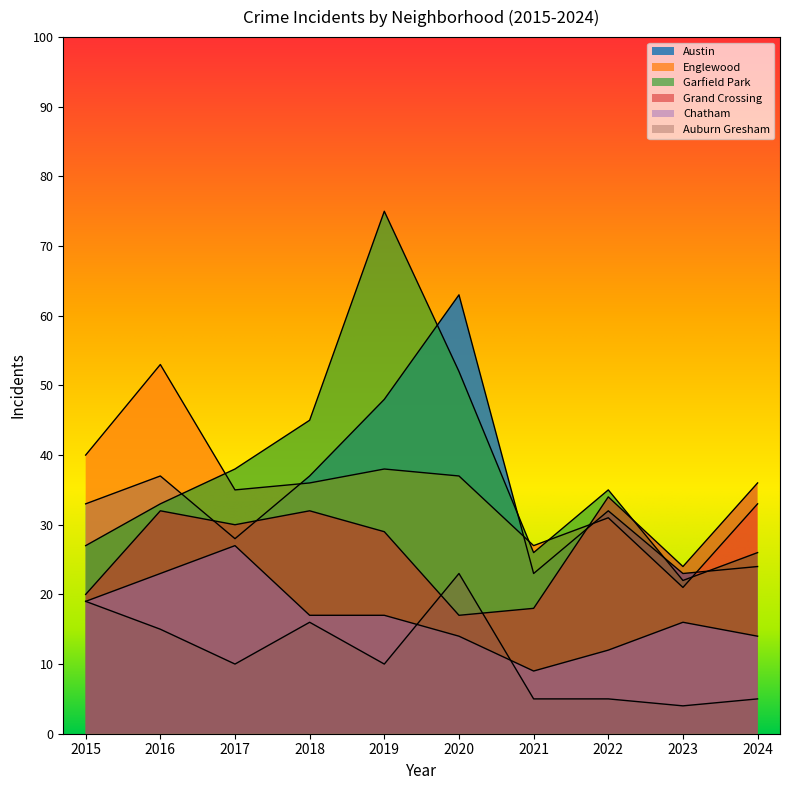

What are all the series names shown in the legend?

Austin, Englewood, Garfield Park, Grand Crossing, Chatham, Auburn Gresham